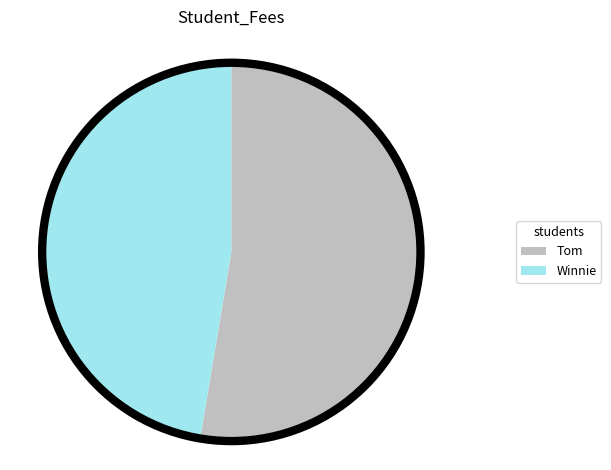

What is the ratio of the value at Tom to the value at Winnie?

1.1